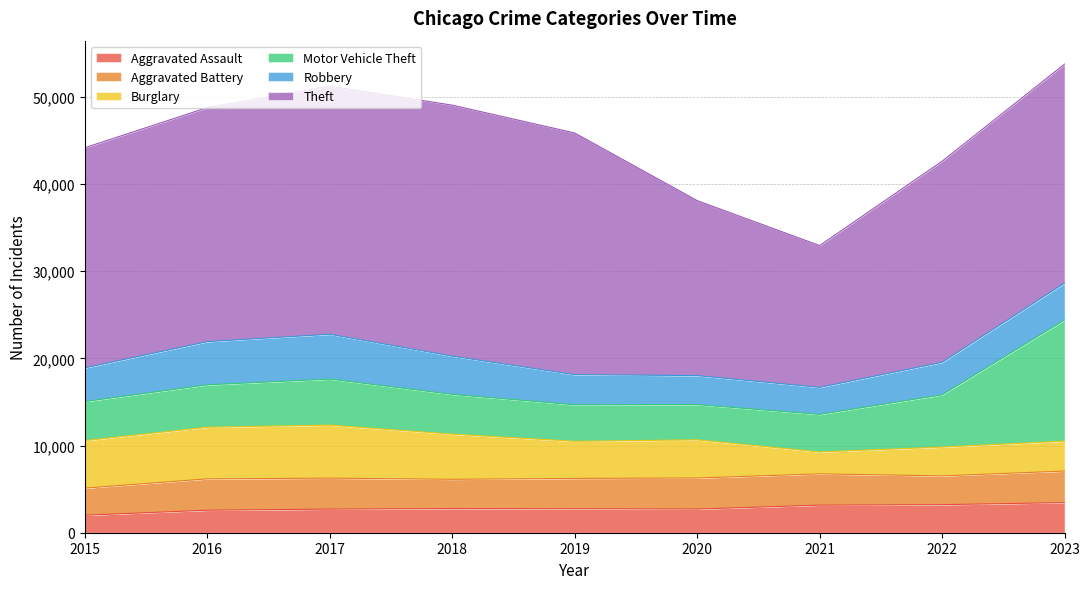

Which label corresponds to the largest value in the chart?

2018